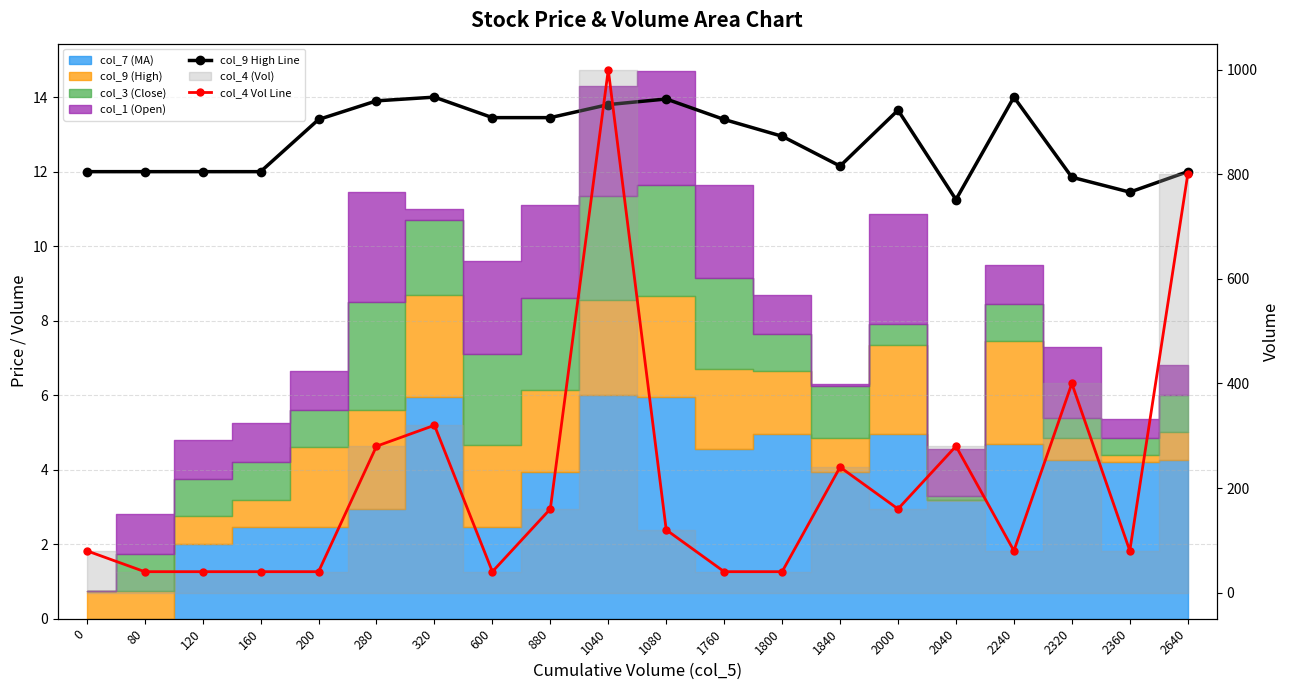

What is the sum of all col_4 Vol Line values?

4280.0